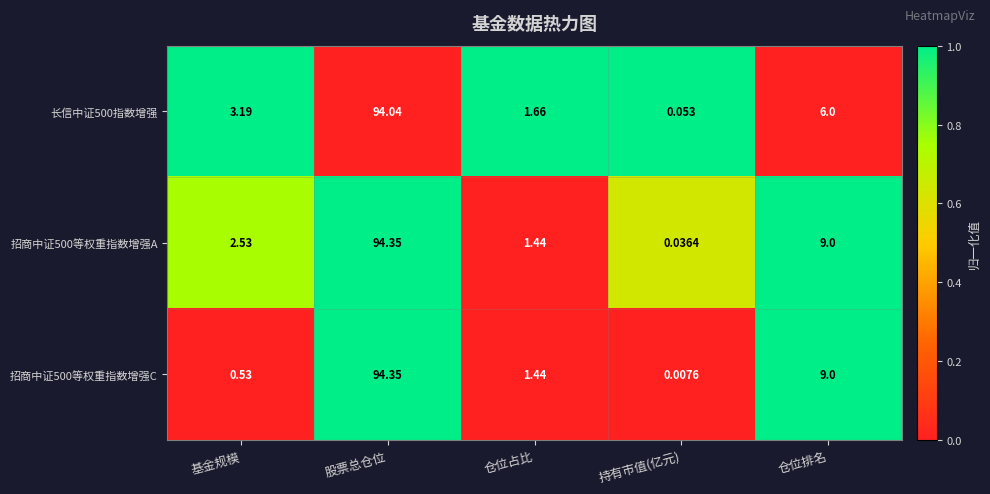

List the series in order of their overall mean, lowest first.

长信中证500指数增强, 招商中证500等权重指数增强C, 招商中证500等权重指数增强A